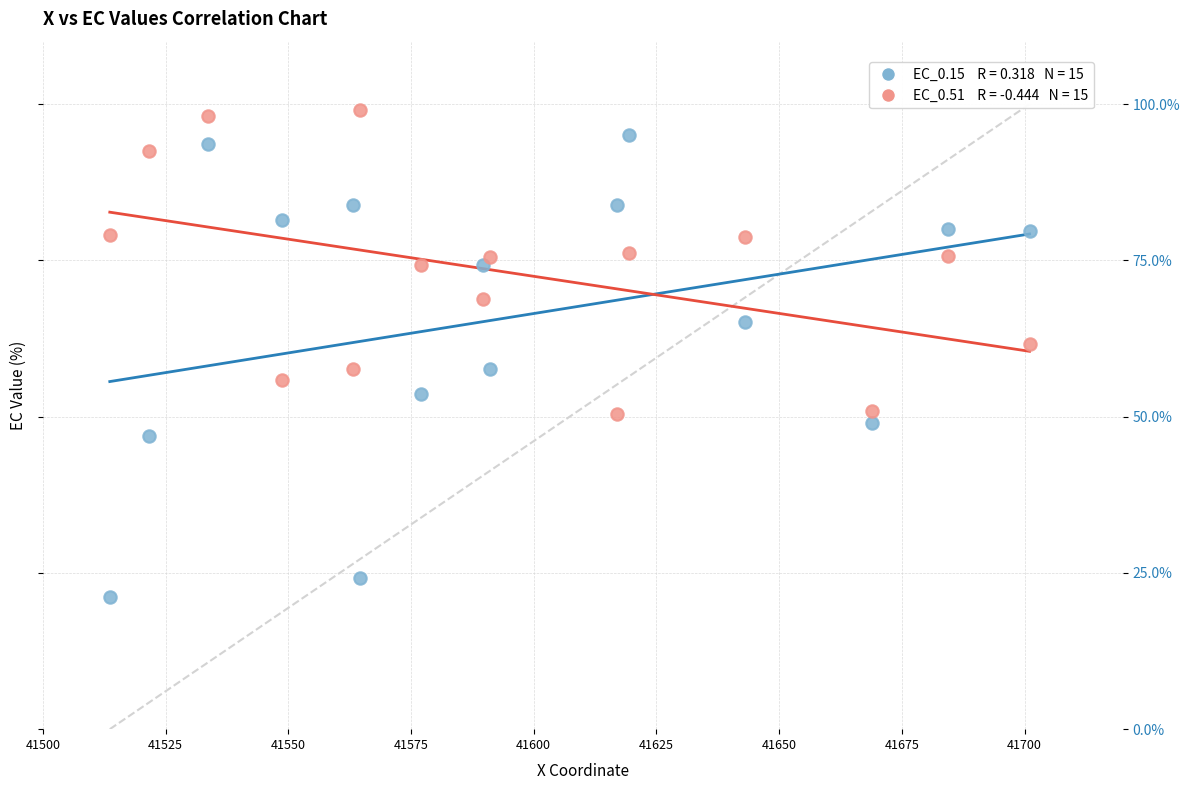

Across all data points, what is the range of X values (max minus min)?

187.4